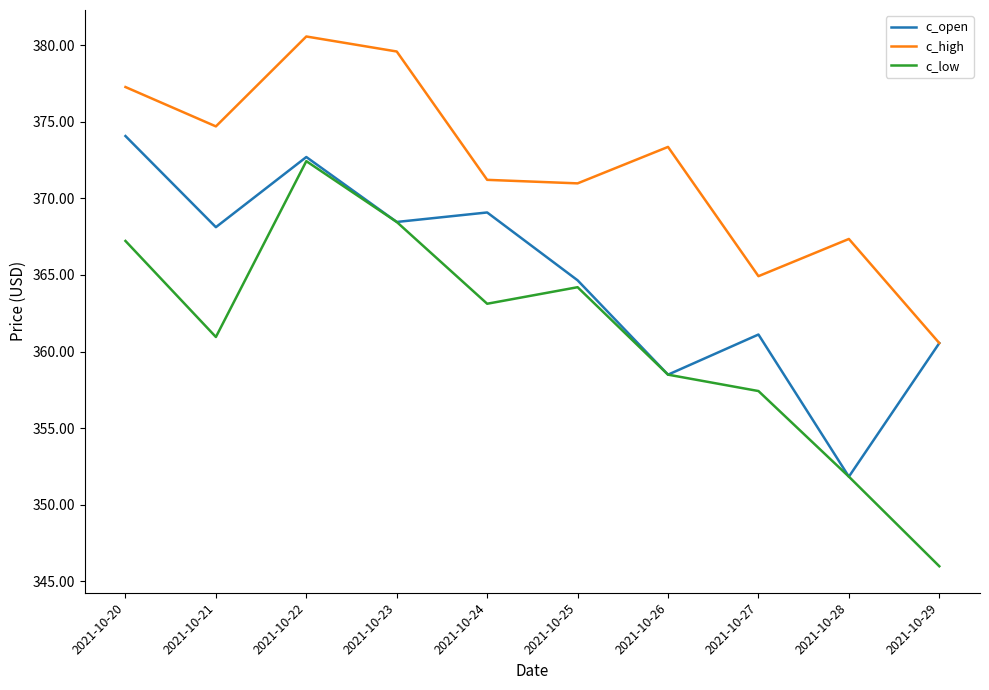

Is the value of c_open at 2021-10-23 greater than the value of c_low at 2021-10-20?

Yes